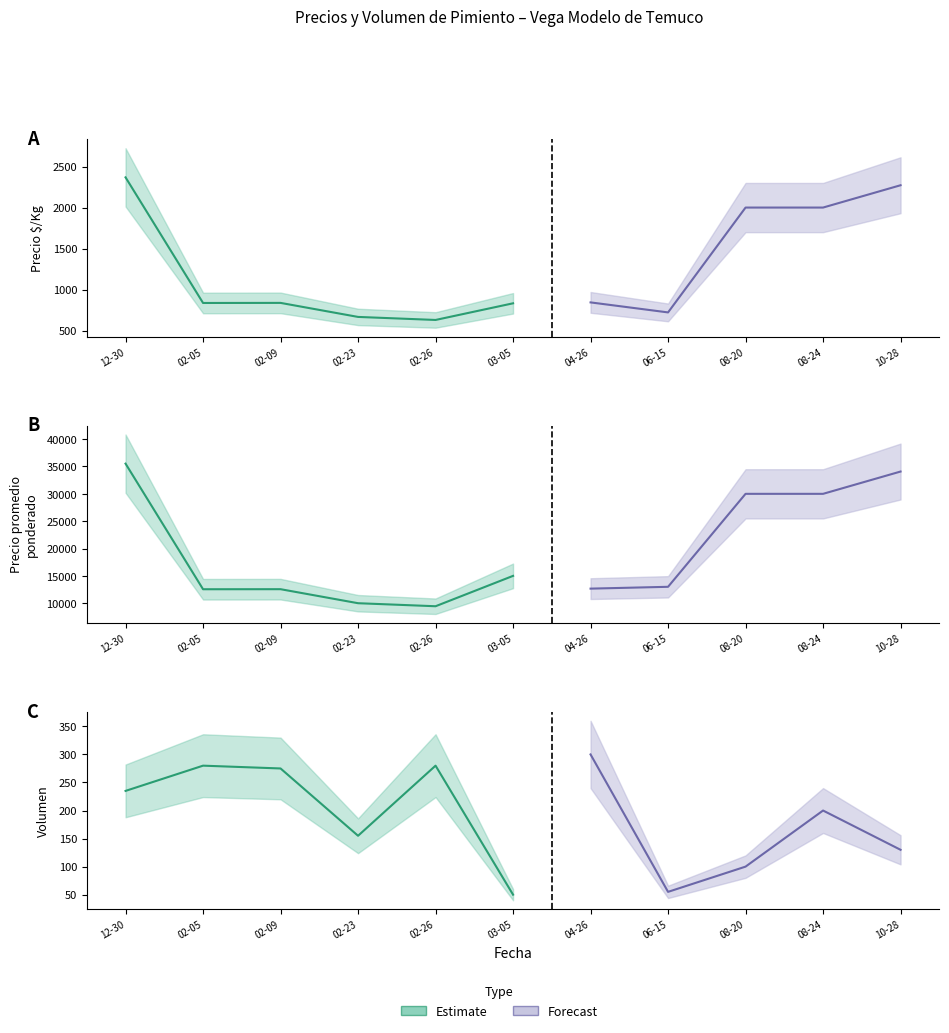

Reading right to left, transcribe all the data shown in this chart.

Precio minimo: 33000	30000	30000	13000	10000	15000	9000	10000	12000	10000	16000
Precio maximo: 50000	35000	40000	18000	18000	15000	16000	18000	25000	25000	37000
Precio promedio ponderado: 34077	30000	30000	13000	12667	15000	9446	10000	12564	12554	35520
Precio $/Kg: 2272	2000	2000	722	844	833	630	667	838	837	2368
Volumen: 130	200	100	55	300	50	280	155	275	280	235